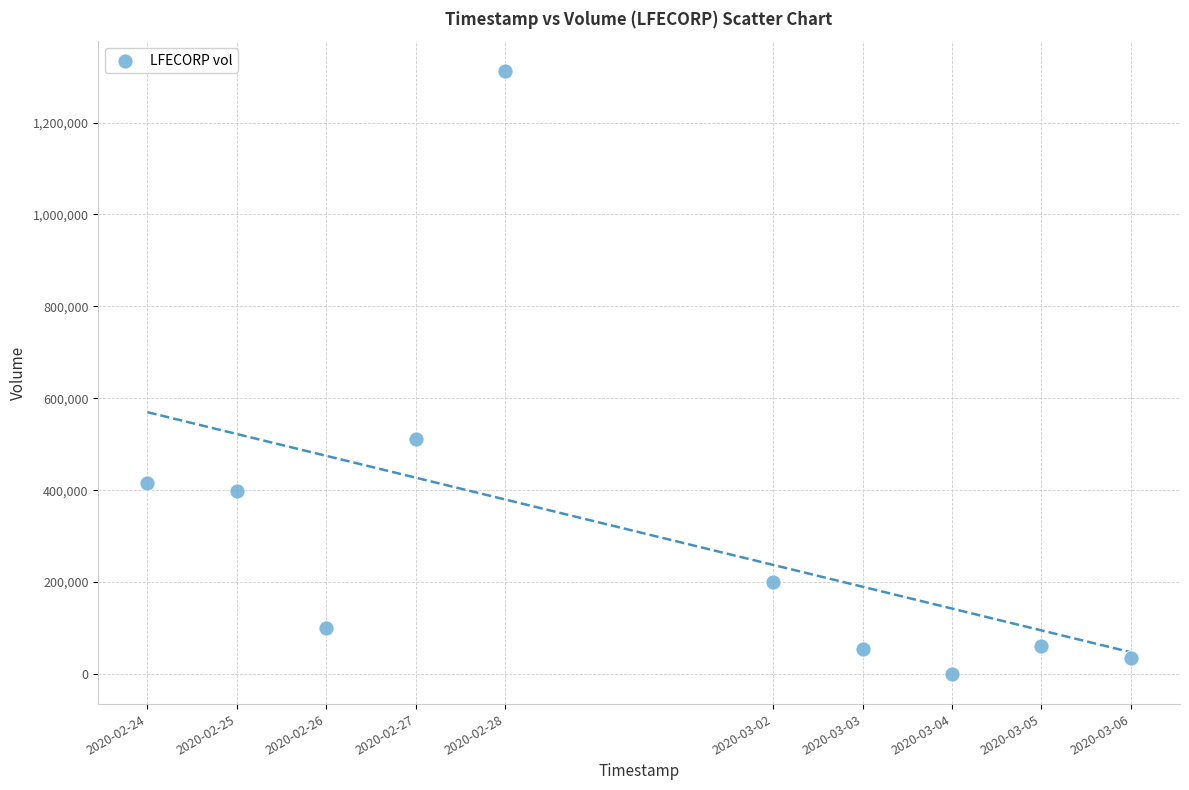

What is the range of X values (max minus min)?

950400